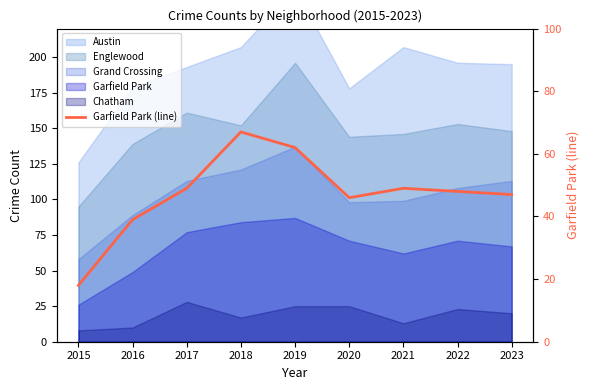

How many lines are shown in the chart?

1